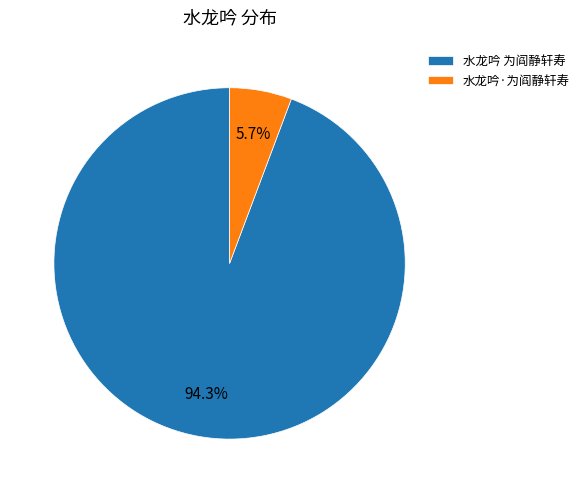

What is the ratio of the value at 水龙吟 为阎静轩寿 to the value at 水龙吟·为阎静轩寿?

16.5